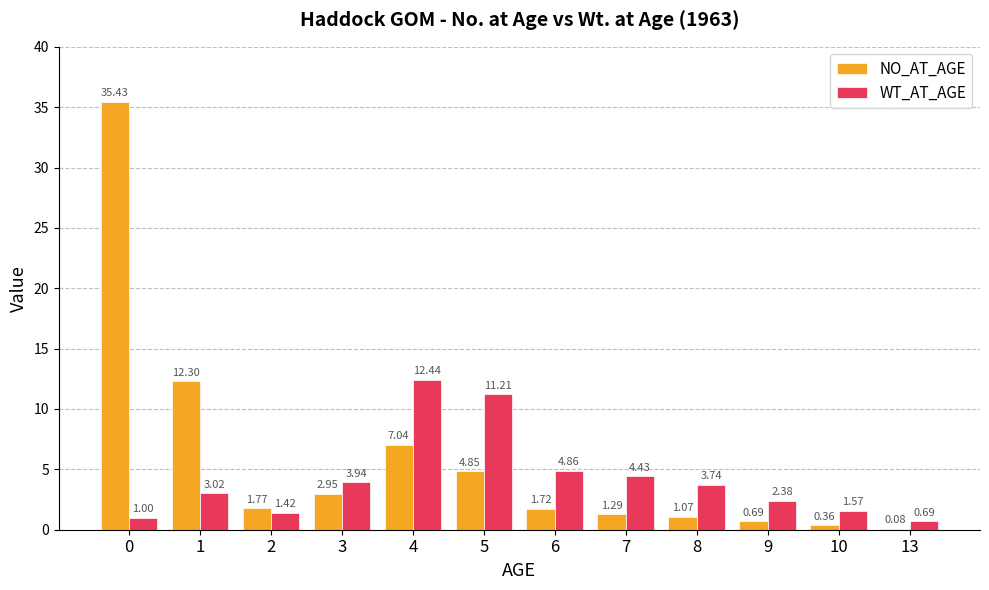

Is the value of NO_AT_AGE at 10 greater than the value of WT_AT_AGE at 2?

No